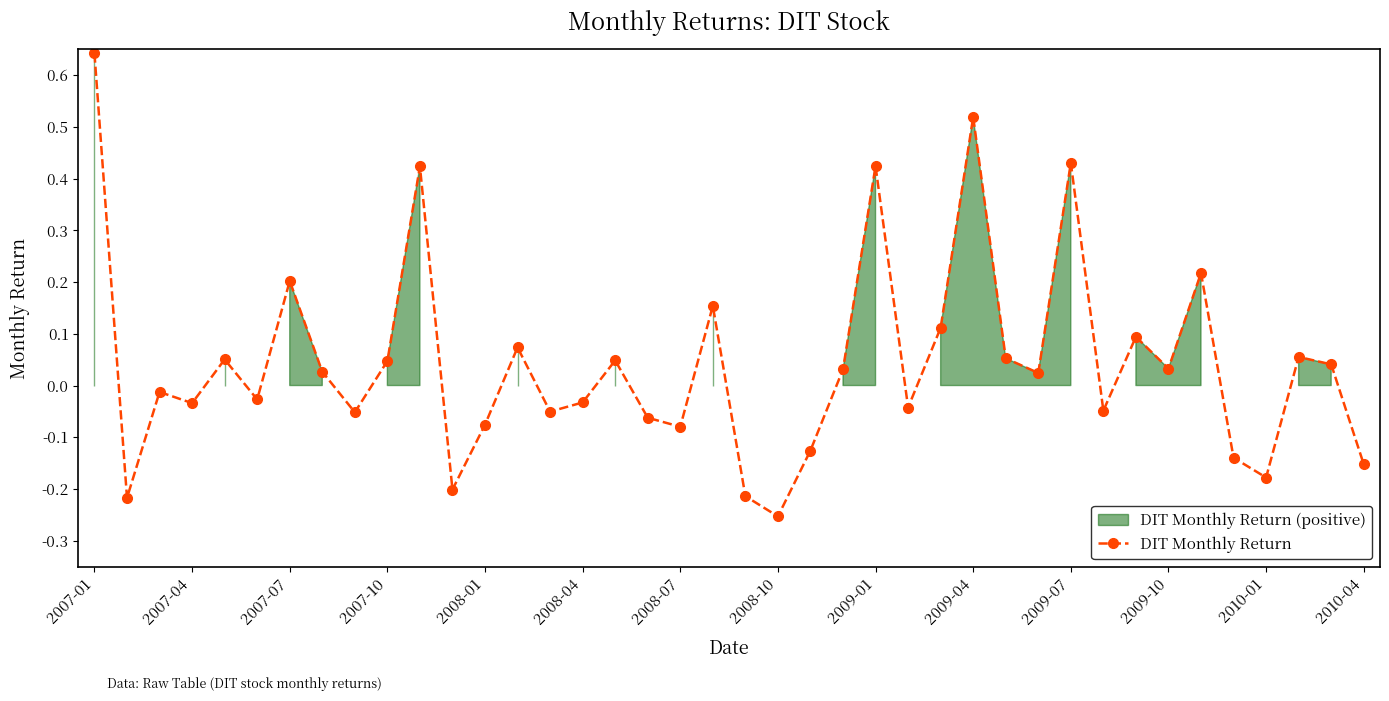

How many lines are shown in the chart?

1